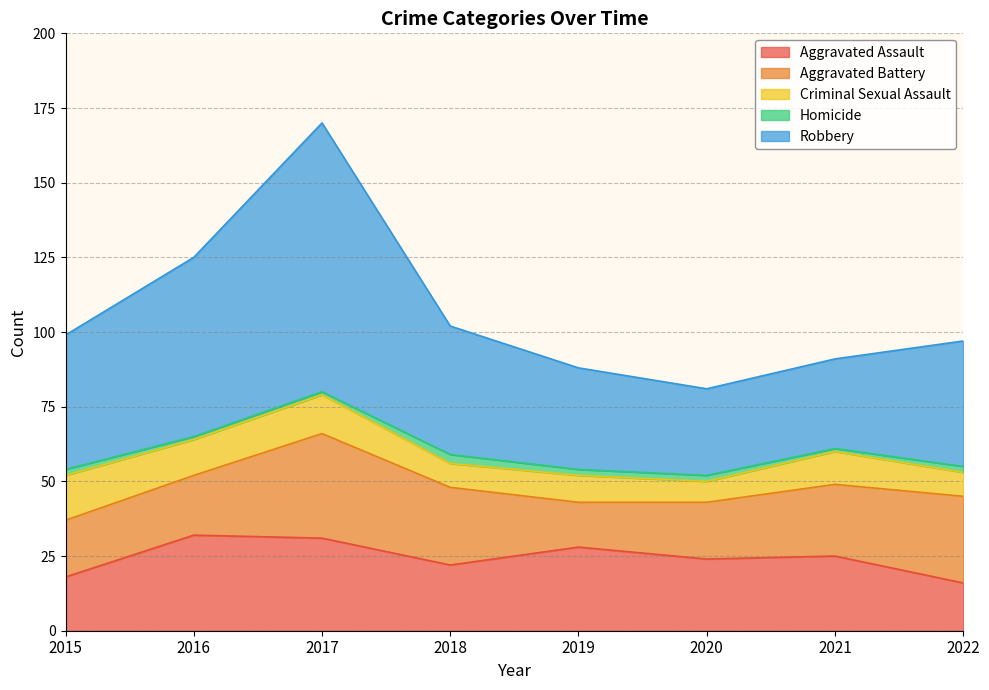

Does the chart have visible grid lines?

Yes